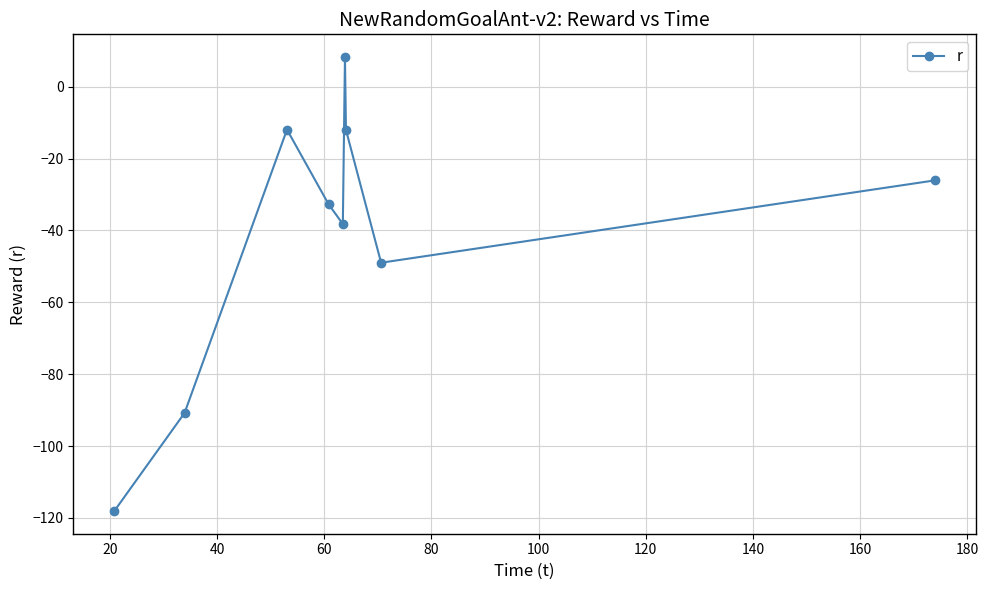

How many interior local peaks (higher than both neighbors) does the data have?

2